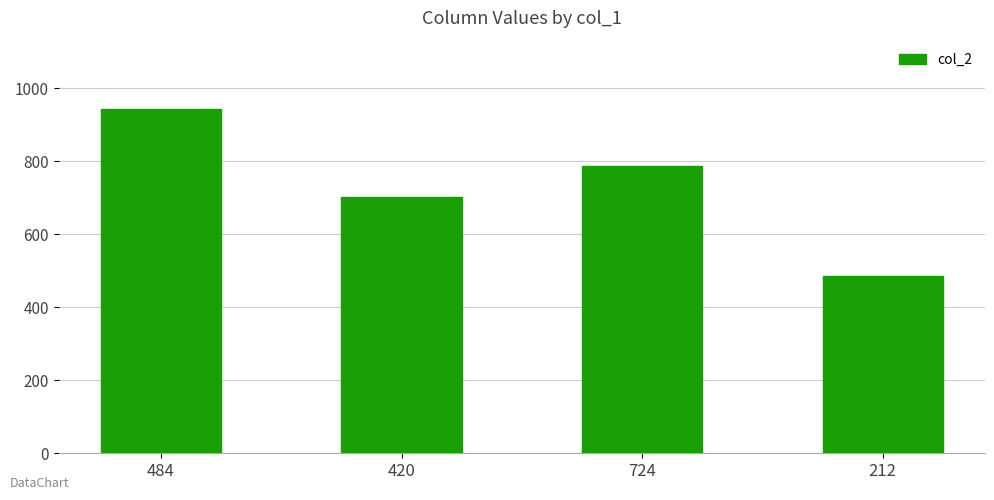

What is the ratio of the value at 484 to the value at 724?

1.2